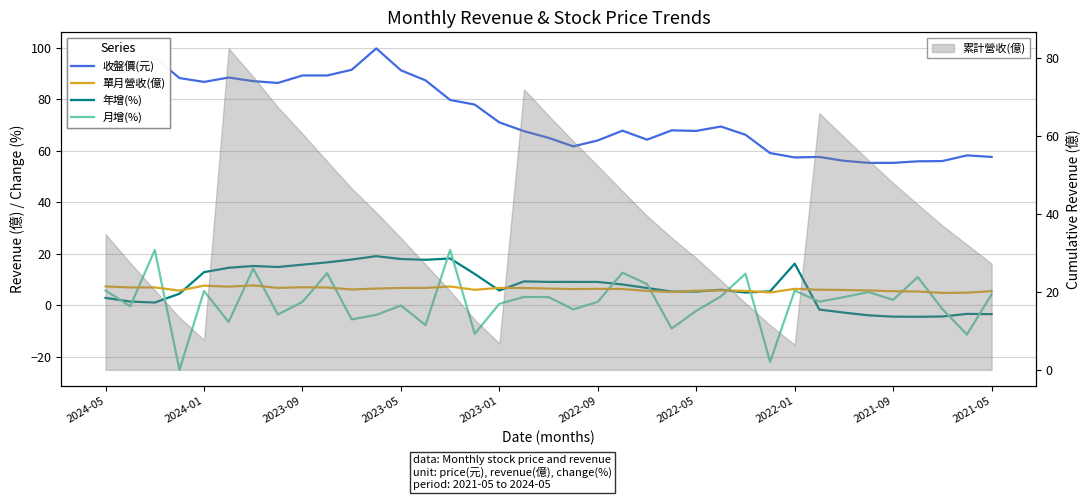

Reading left to right, extract all data points from this chart.

收盤價(元): 89.2	91.1	96.2	88.2	86.7	88.4	87.0	86.3	89.2	89.2	91.4	99.7	91.2	87.3	79.7	77.9	71.0	67.6	65.0	61.7	64.0	67.8	64.3	67.9	67.7	69.4	66.2	59.1	57.4	57.6	56.1	55.3	55.3	55.9	56.0	58.2	57.6
單月營收(億): 7.4	7.0	7.0	5.8	7.7	7.3	7.8	6.8	7.0	7.0	6.2	6.5	6.8	6.8	7.3	6.0	6.8	6.8	6.5	6.3	6.4	6.3	5.6	5.2	5.7	5.8	5.6	5.0	6.4	6.1	6.0	5.8	5.5	5.4	4.9	4.9	5.6
年增(%): 2.9	1.5	1.1	4.5	12.9	14.6	15.3	14.9	15.8	16.7	17.8	19.1	18.0	17.7	18.2	12.2	5.8	9.3	9.1	9.1	9.1	8.1	6.8	5.4	5.4	6.1	5.0	5.5	16.2	-1.6	-2.8	-3.8	-4.3	-4.4	-4.3	-3.3	-3.4
月增(%): 5.8	-0.3	21.5	-25.0	5.6	-6.4	14.3	-3.5	1.4	12.5	-5.4	-3.7	-0.1	-7.6	21.5	-11.0	0.6	3.3	3.2	-1.5	1.4	12.7	8.3	-9.0	-2.1	3.5	12.3	-21.9	5.8	1.4	3.2	5.2	2.1	11.0	-1.4	-11.3	4.3